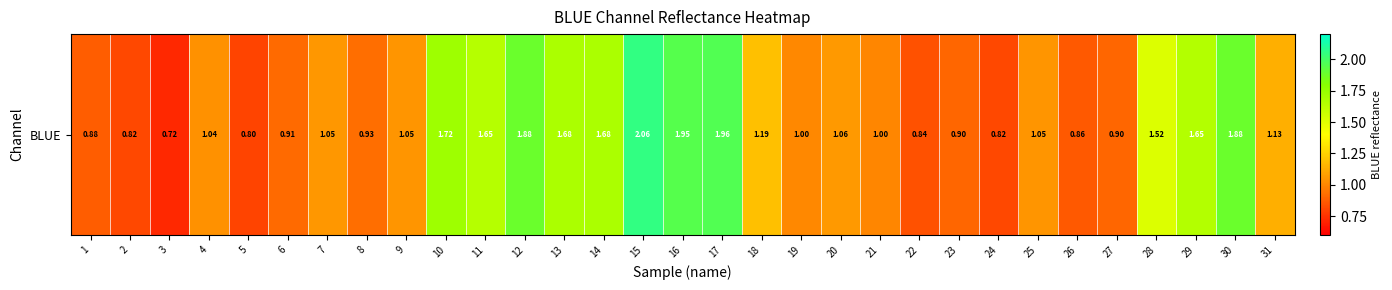

What is the sum of the values at 13 and 17?

3.6